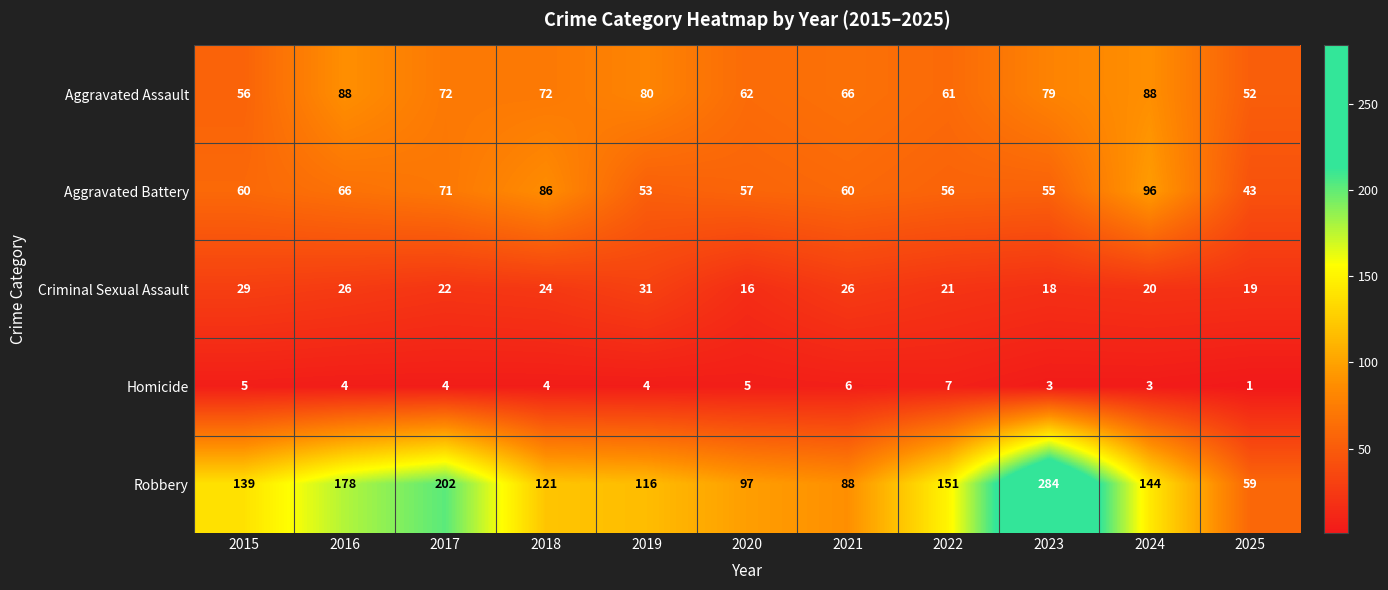

What is the sum of the Aggravated Battery values at 2024 and 2017?

167